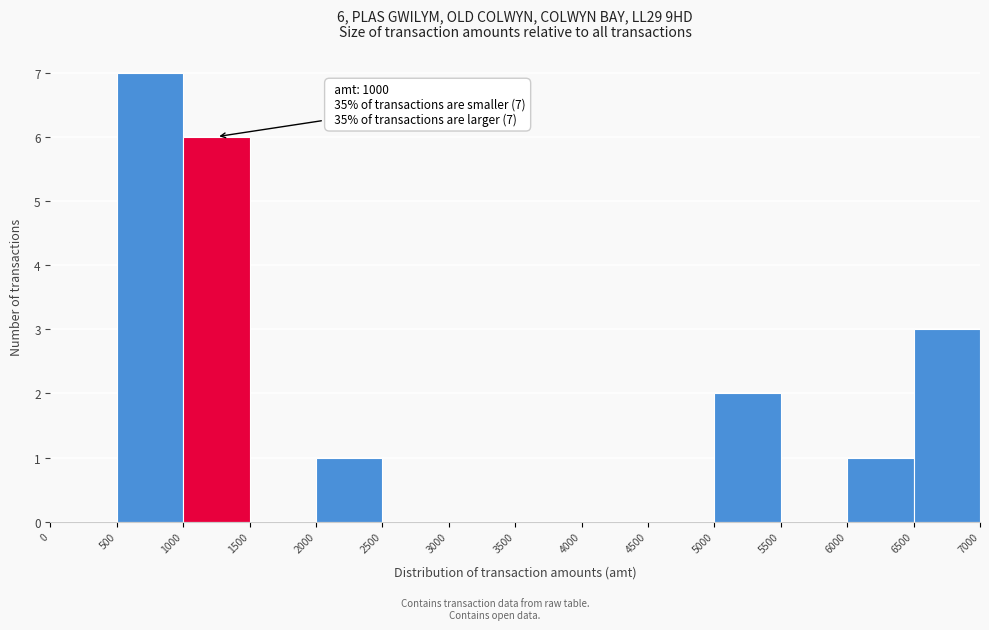

Which range on the x-axis has the tallest bar?

500 to 1000